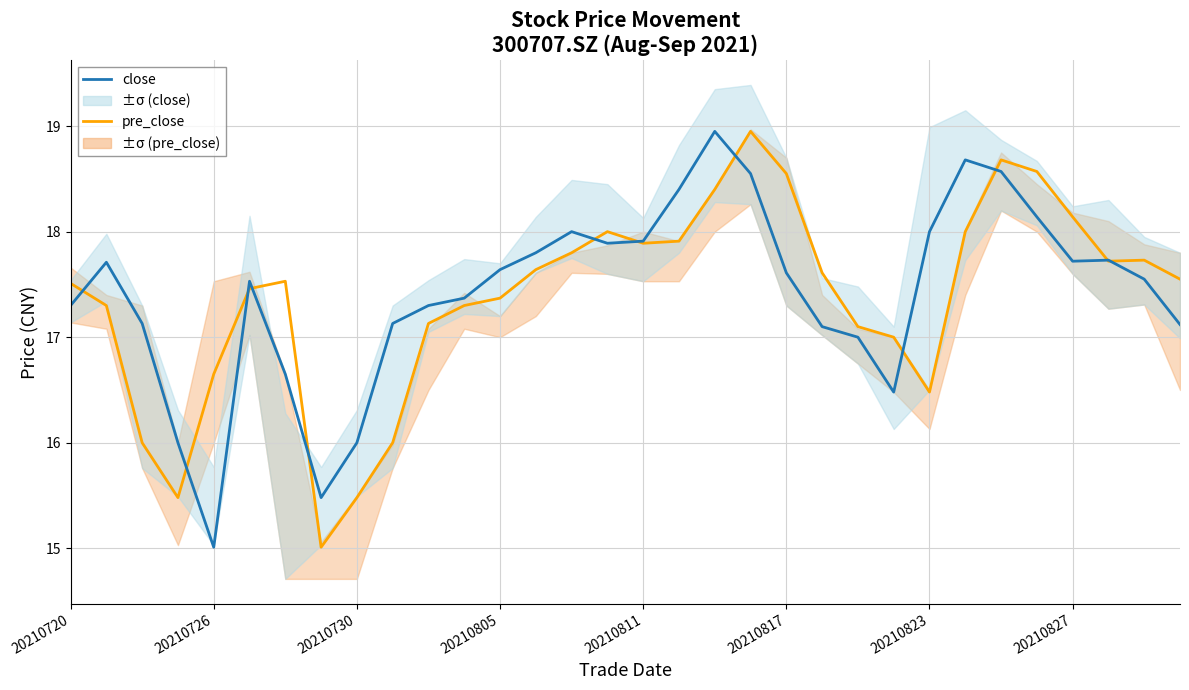

Is the value of close at 9 greater than the value of pre_close at 9?

Yes